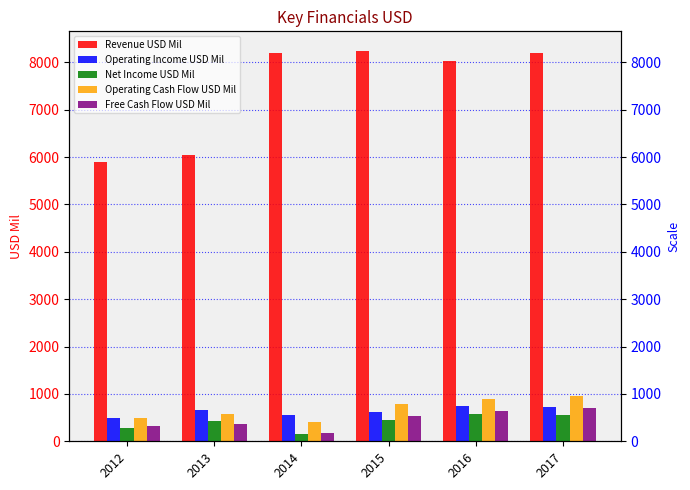

True or false: Operating Cash Flow USD Mil has a value of 1251 at 2015.

False